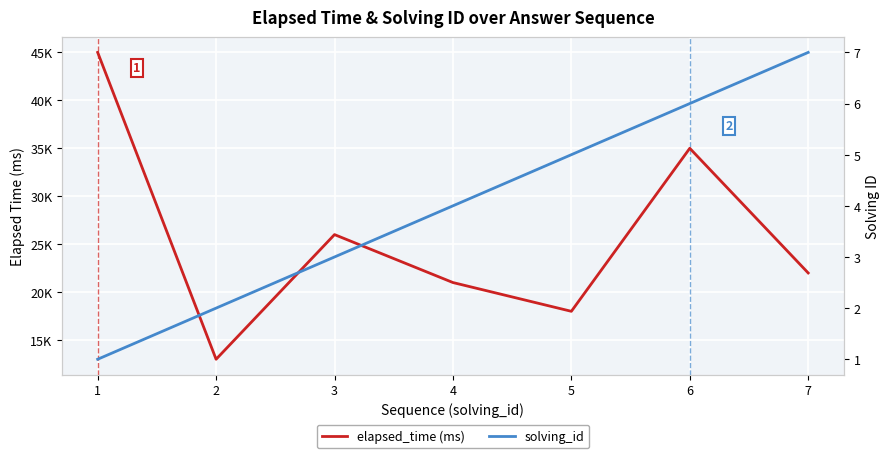

Which category has the lowest value across all series?

1